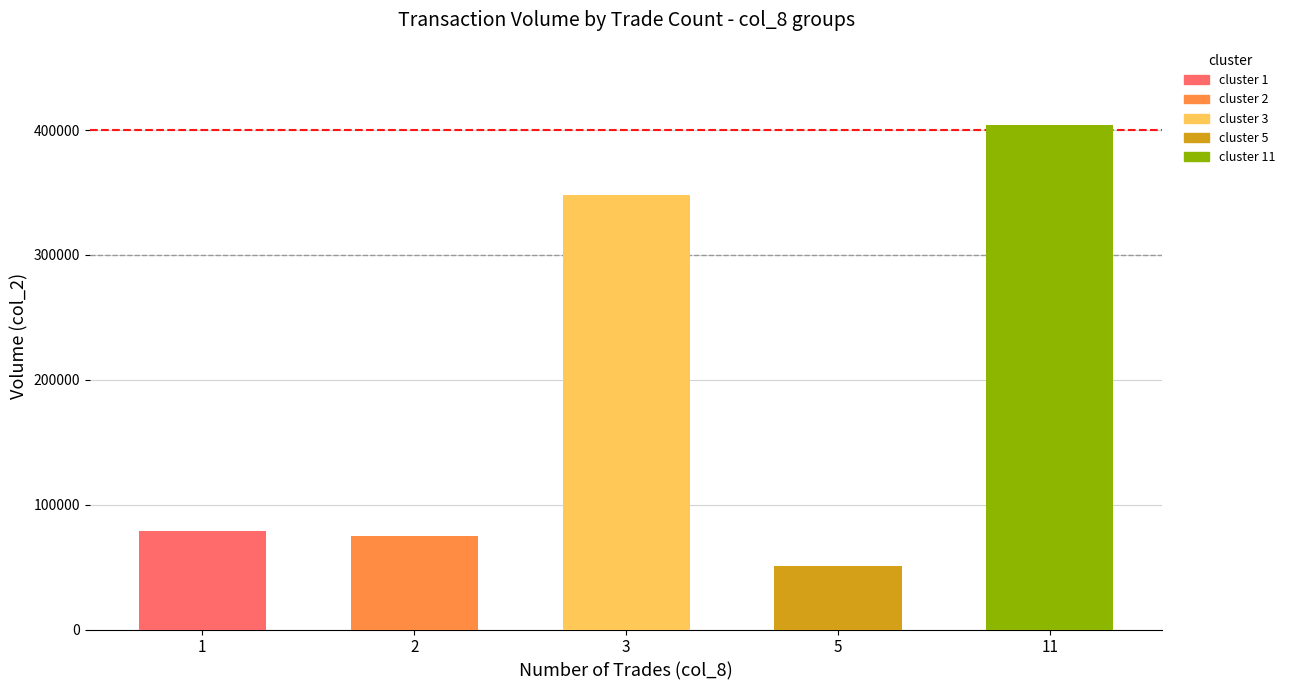

At how many categories does at least one series exceed 21273?

5